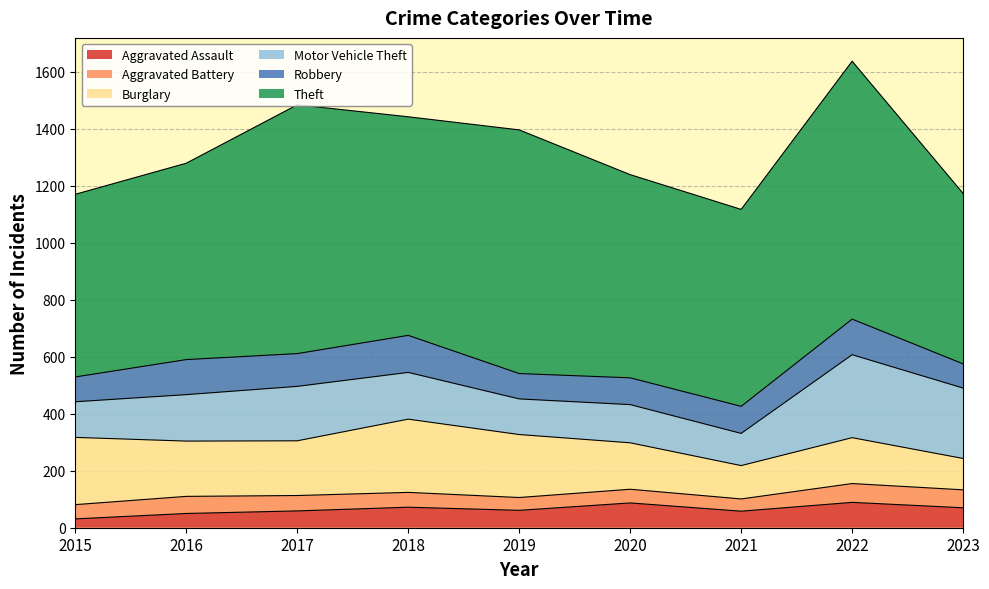

How many values in the Aggravated Assault series are below 61?

4